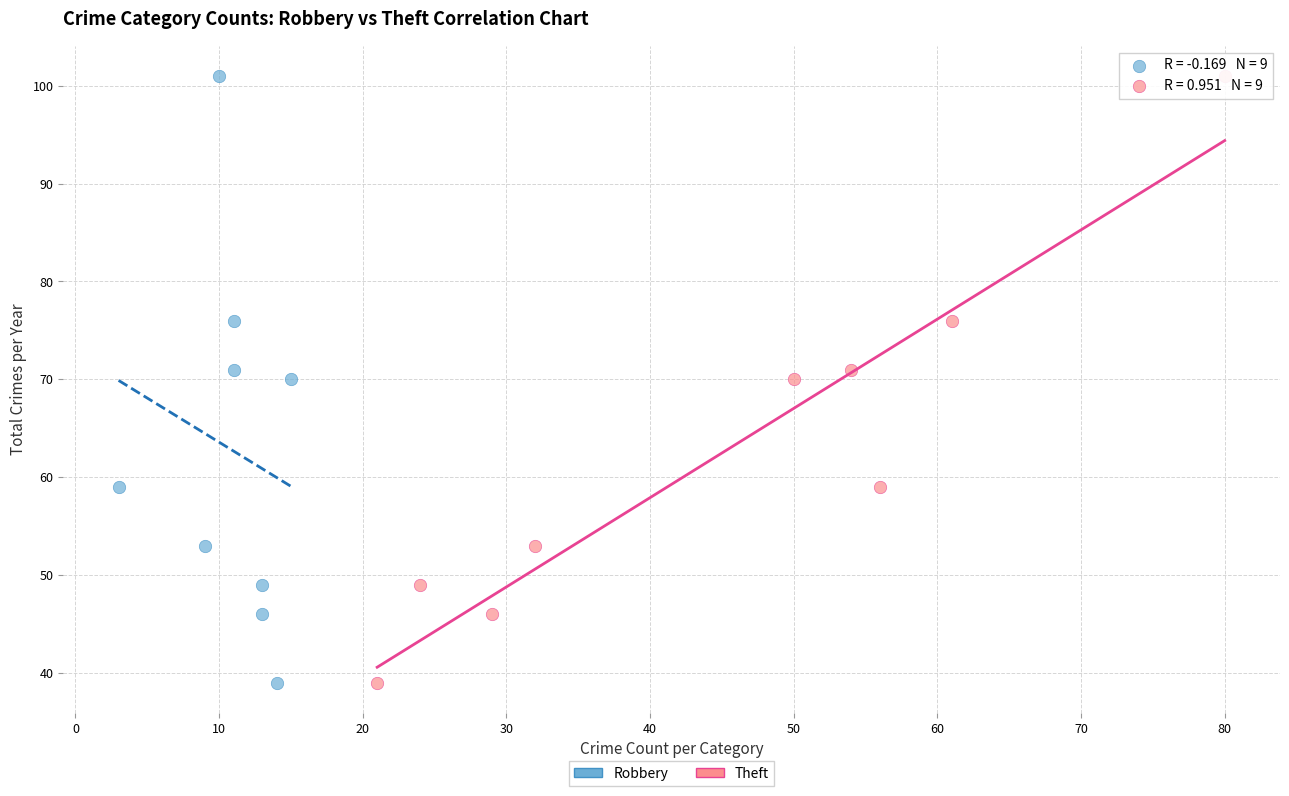

What are all the series names shown in the legend?

Robbery, Theft